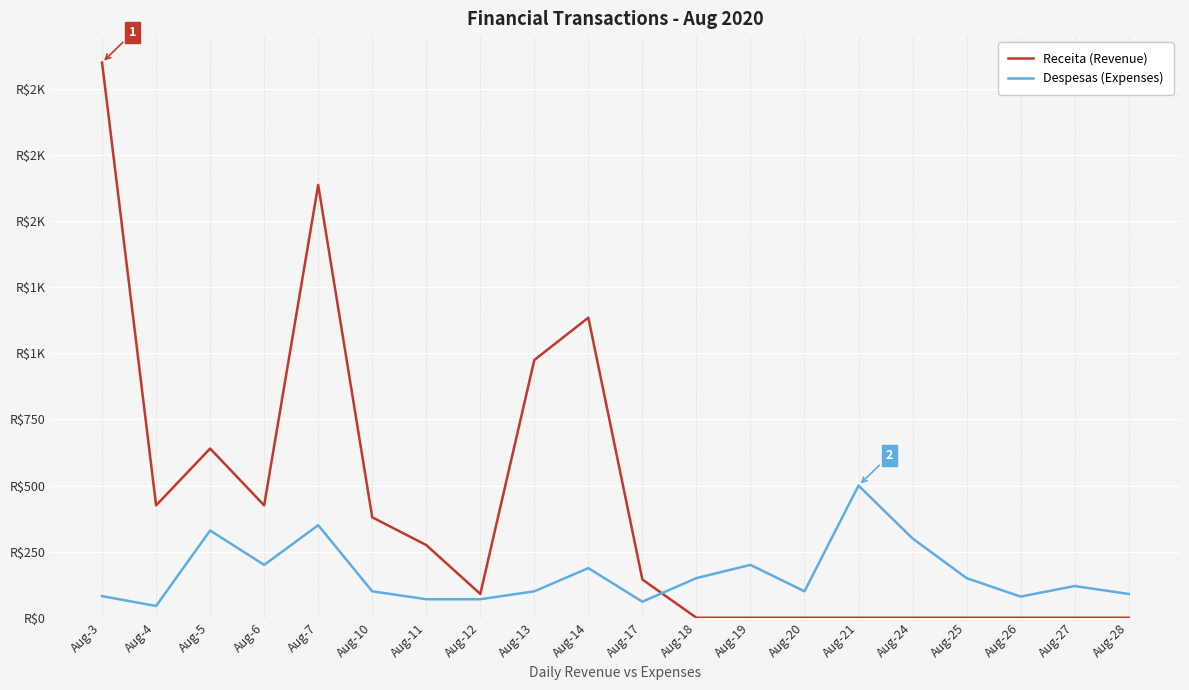

Is this an area chart (filled region under the line)?

No